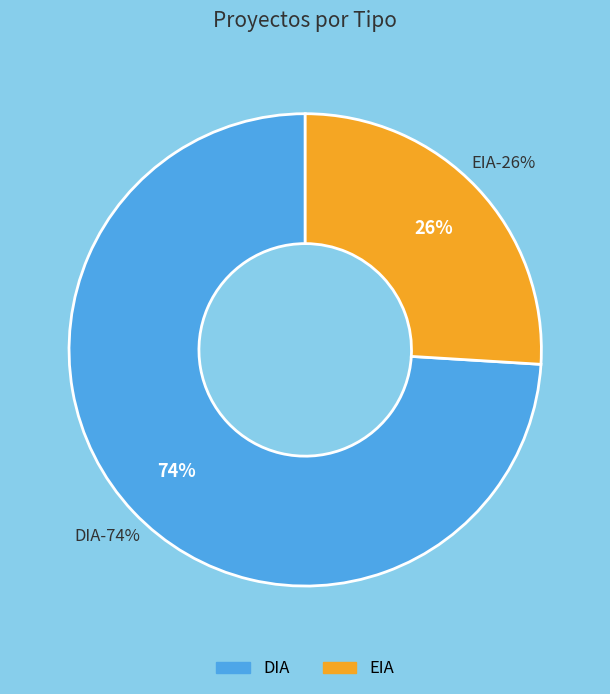

Combined, what portion of the pie is EIA and DIA?

100.0%